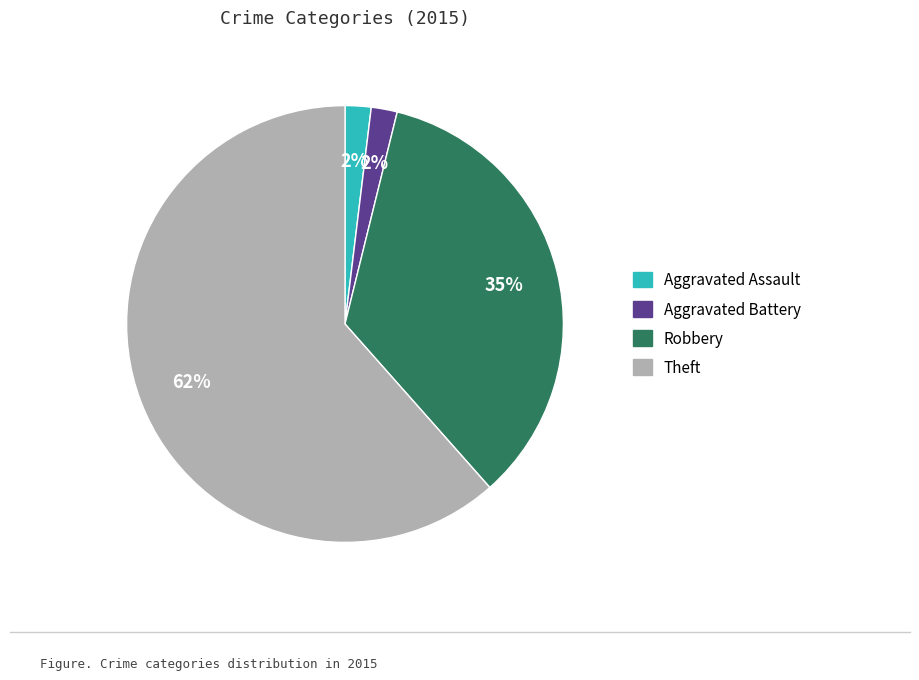

How many slices are in this pie chart?

4